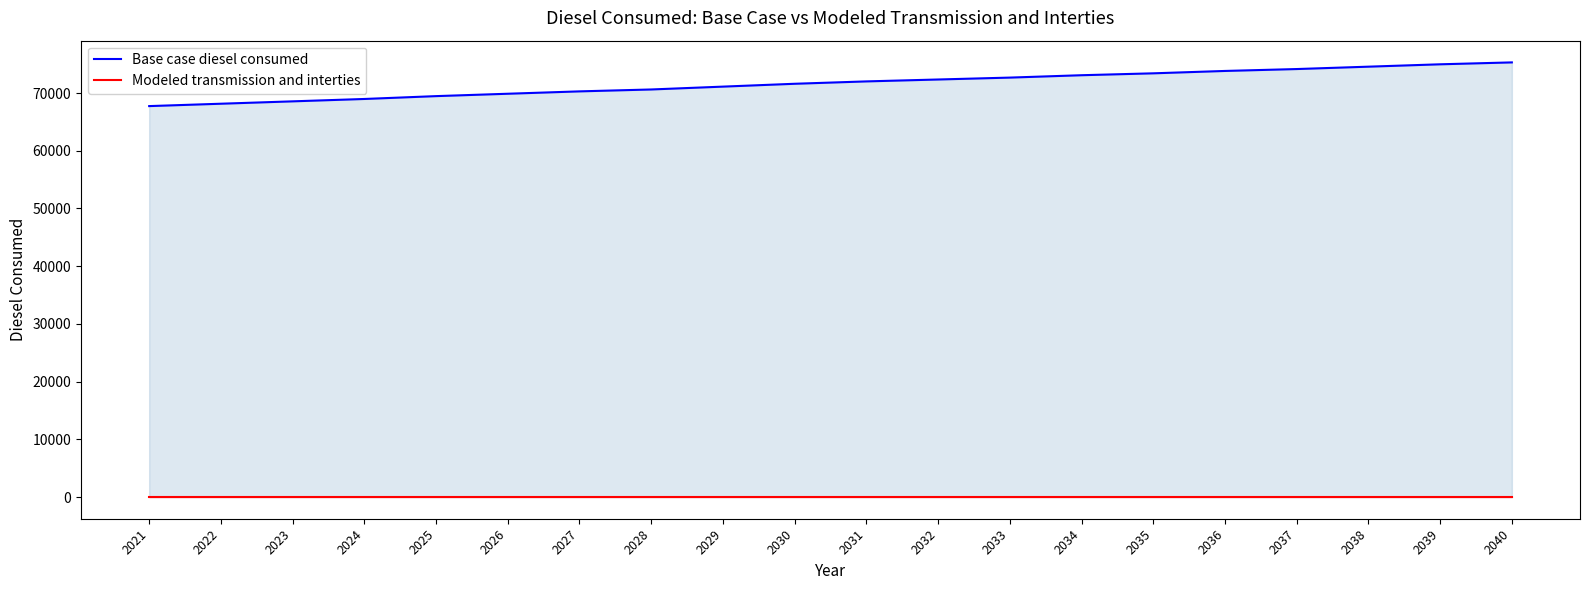

What are all the series names shown in the legend?

Base case diesel consumed, Modeled transmission and interties